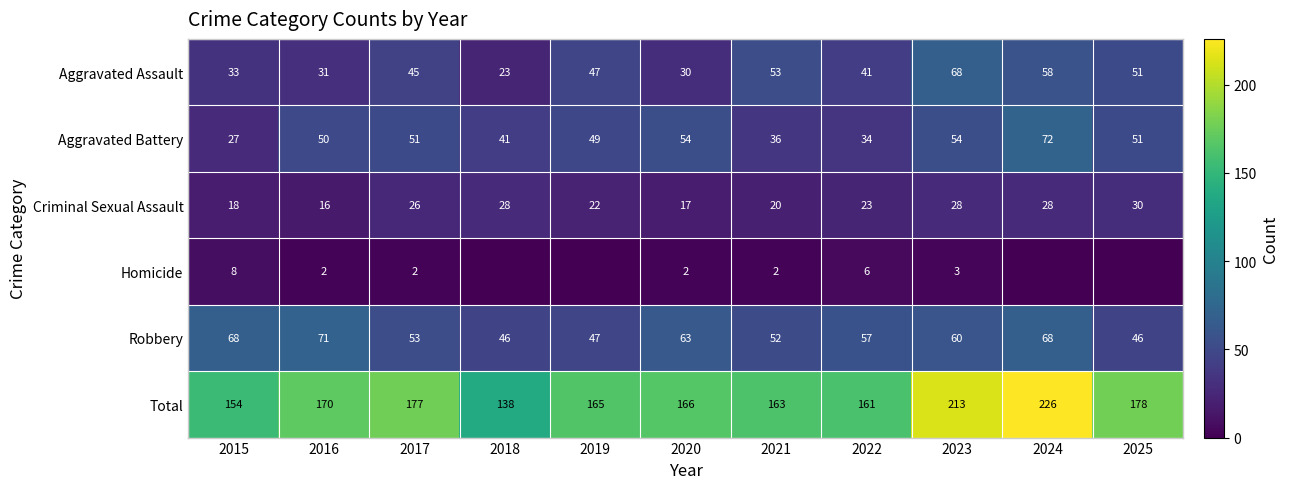

What is the total value across all series at 2022?

322